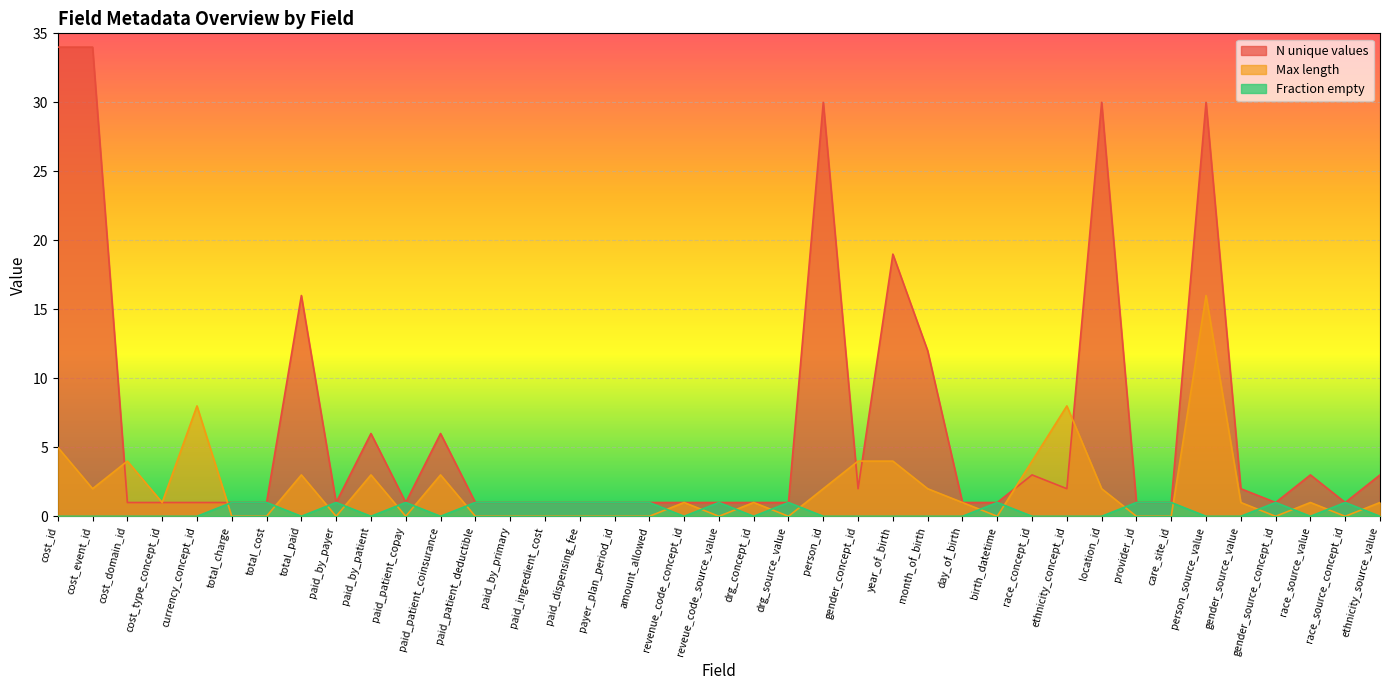

The value of Max length at gender_concept_id is 4. True or false?

True